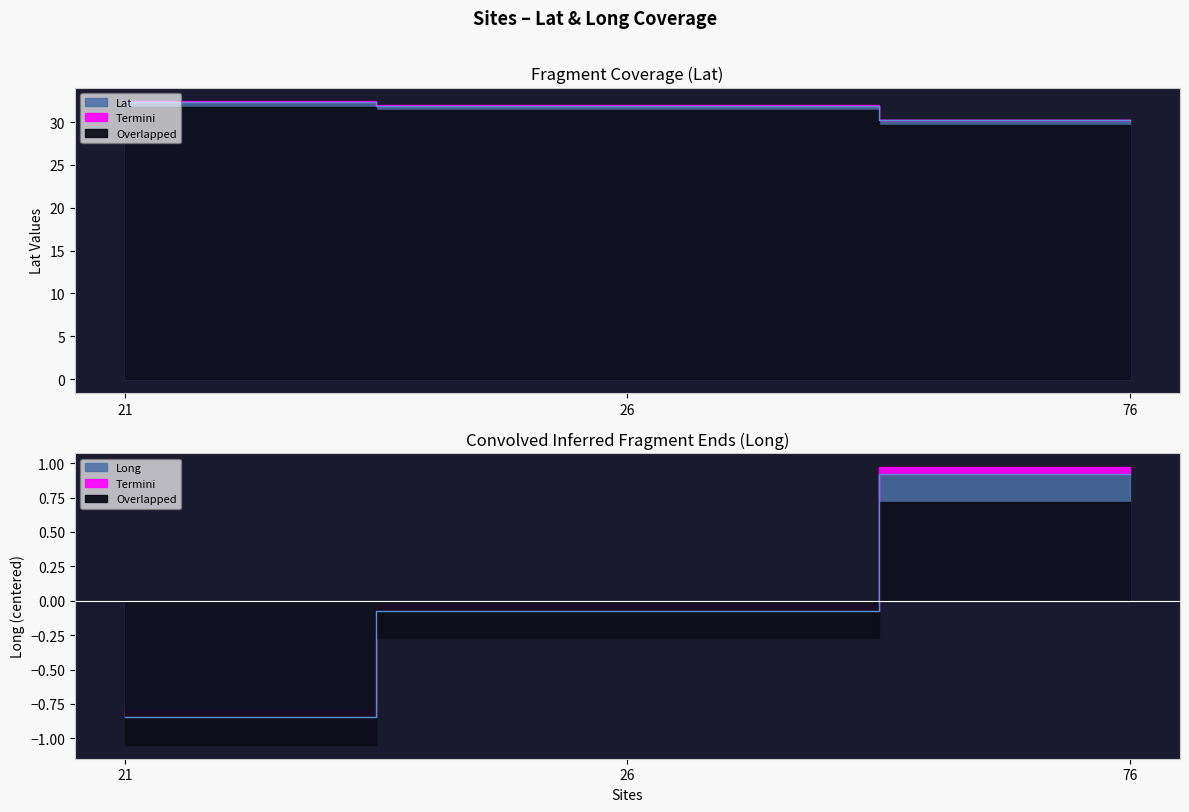

What is the average value of the Lat series?

31.5